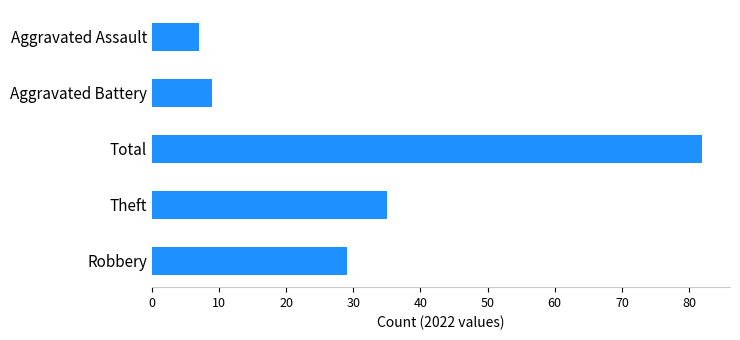

Which label corresponds to the smallest value in the chart?

Aggravated Assault